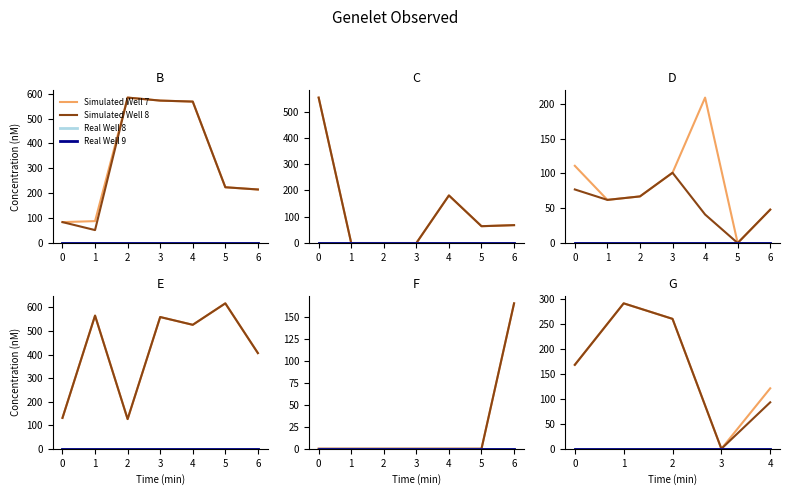

Is it true that Real Well 8 equals 0 at 0?

True